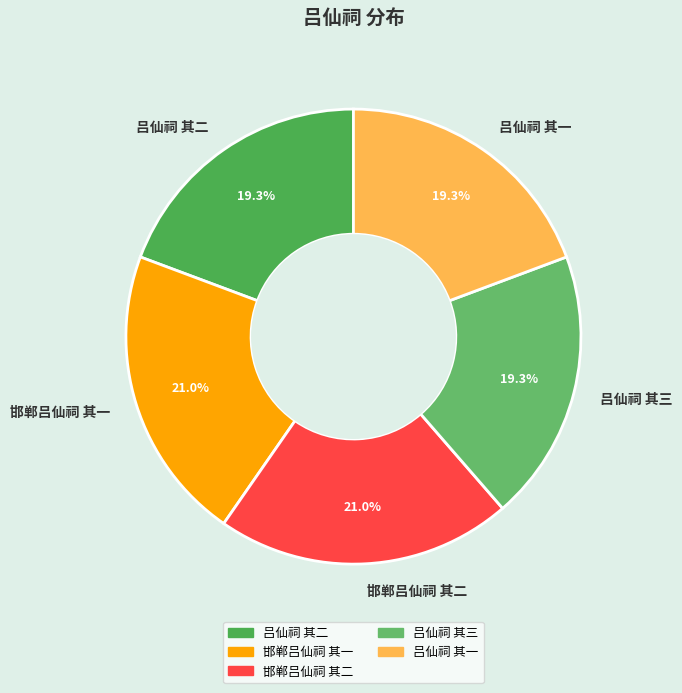

To the nearest percent, what is the difference between the 吕仙祠 其三 and 邯郸吕仙祠 其一 slice percentages?

2%